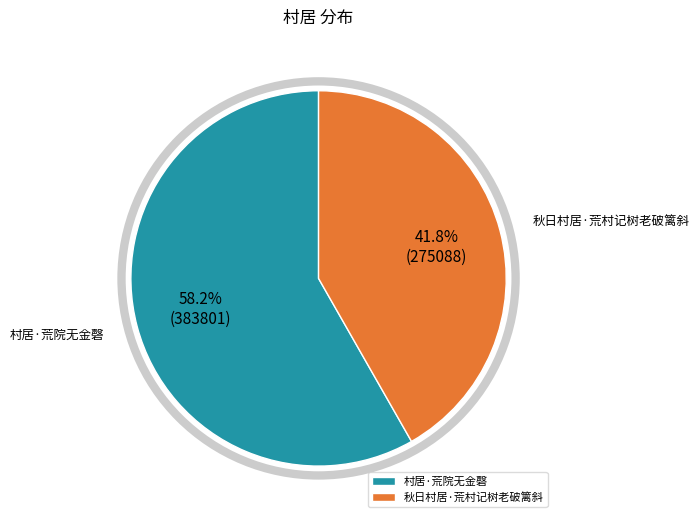

To the nearest percent, what is the average slice percentage?

50%